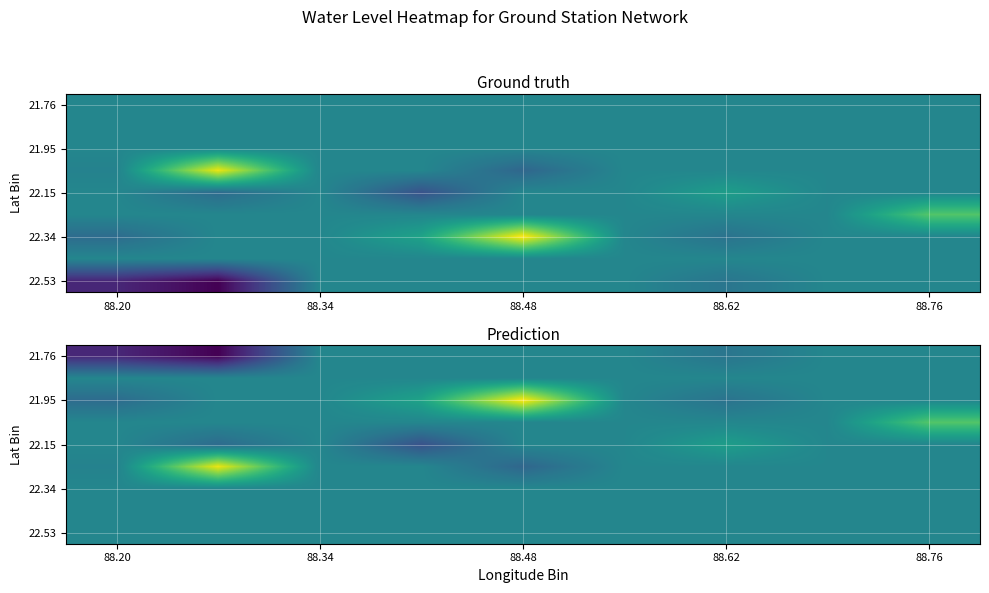

The value of 22.34 at 88.76 is 1.8. True or false?

False